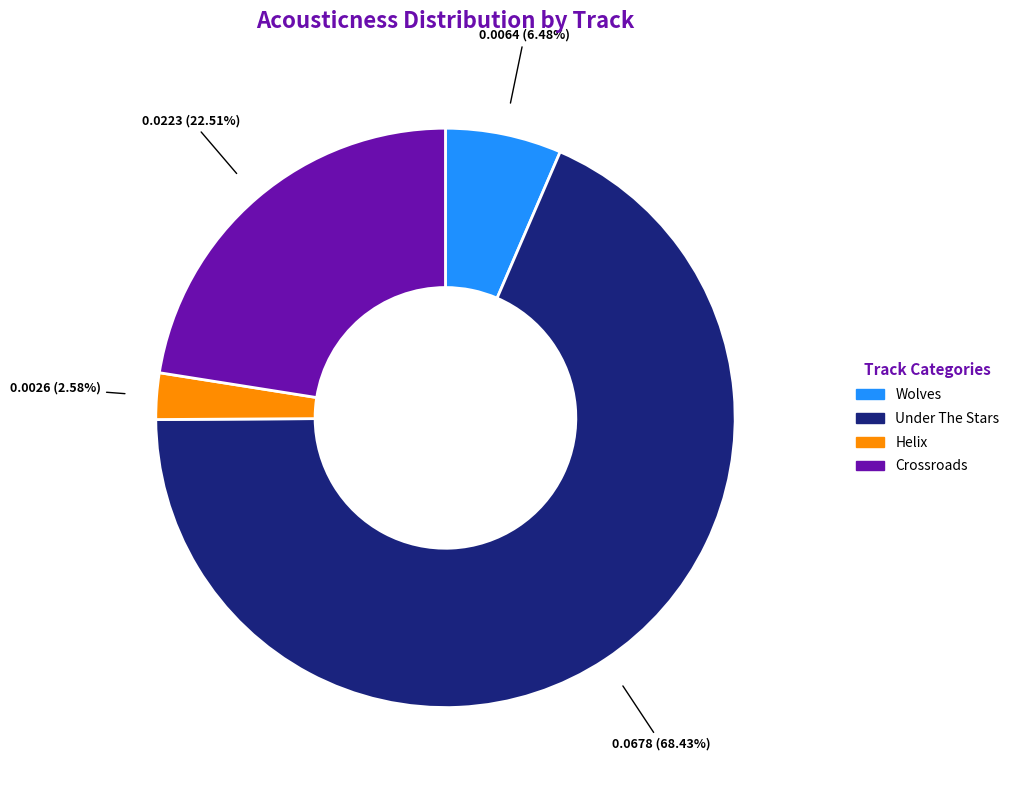

To the nearest percent, what is the difference between the largest and smallest slice percentages?

66%